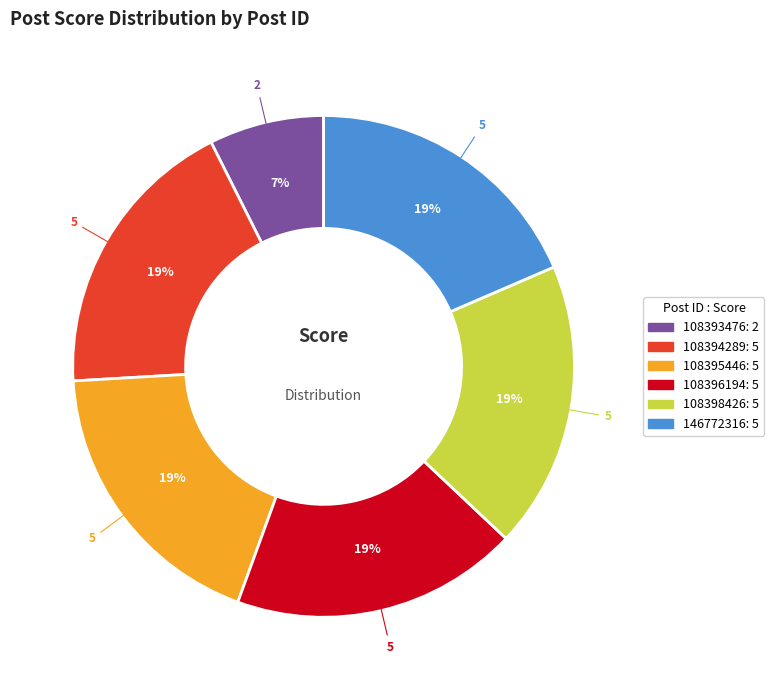

To the nearest percent, what is the combined percentage of 108396194 and 108395446?

37%